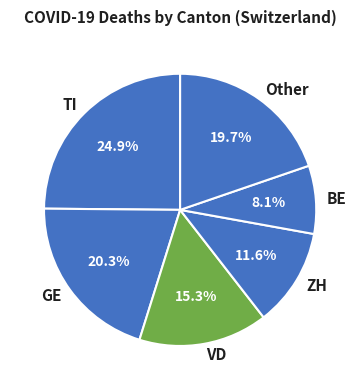

Which category has the smallest portion of the pie?

BE